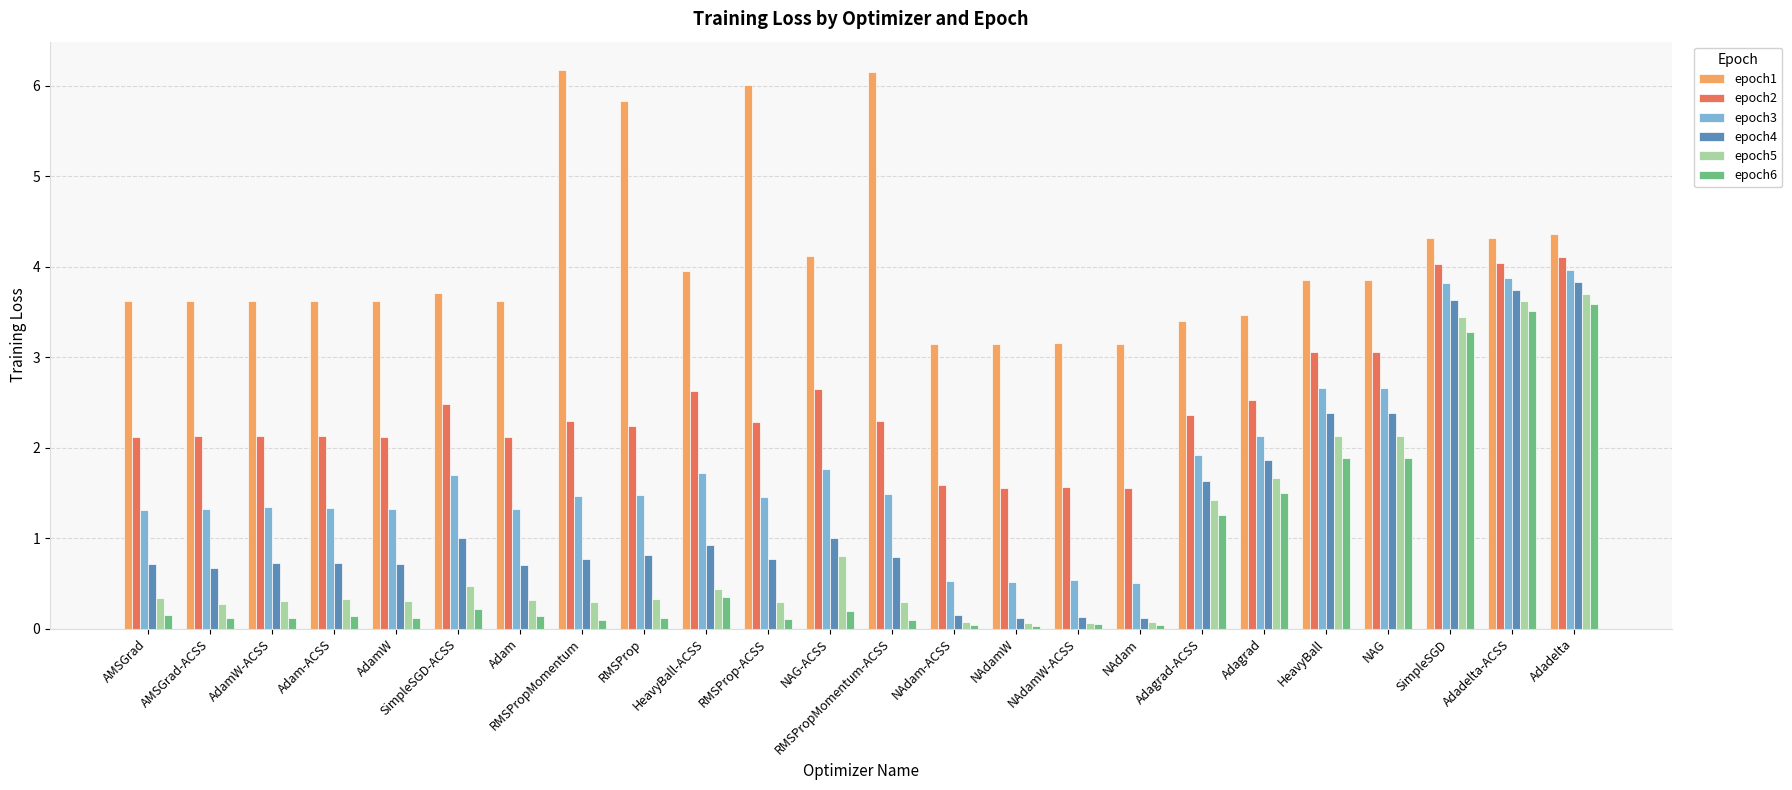

What is the total value across all series at HeavyBall?

16.0